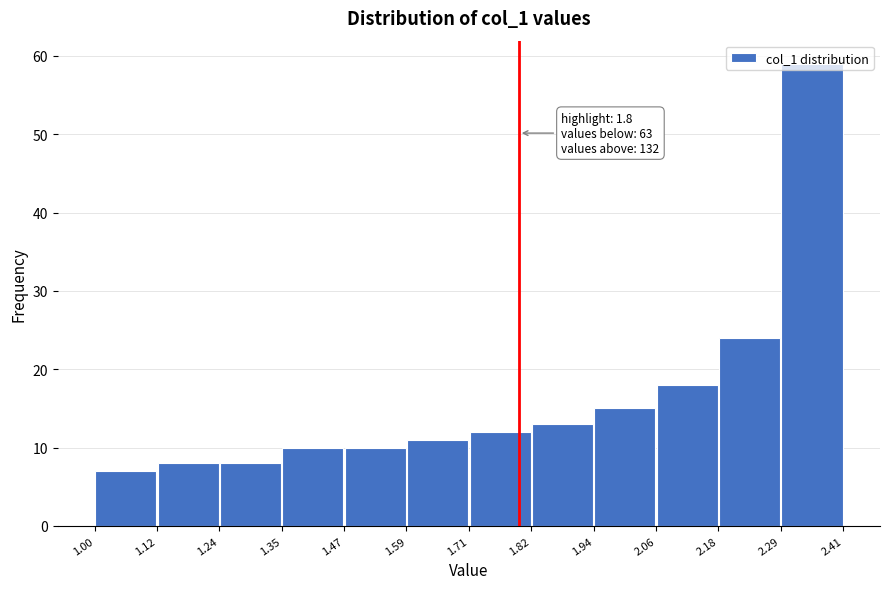

Over which range of the x-axis is the bar tallest?

2.29 to 2.41